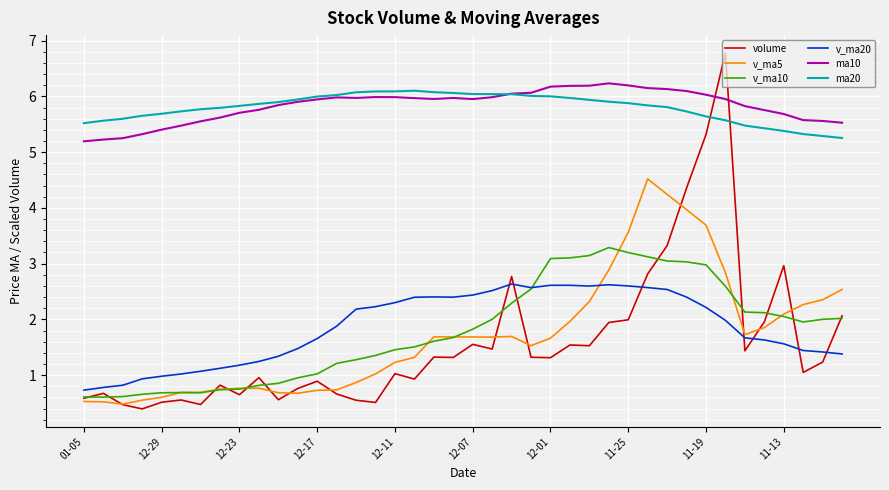

Which series has the widest spread of values?

volume